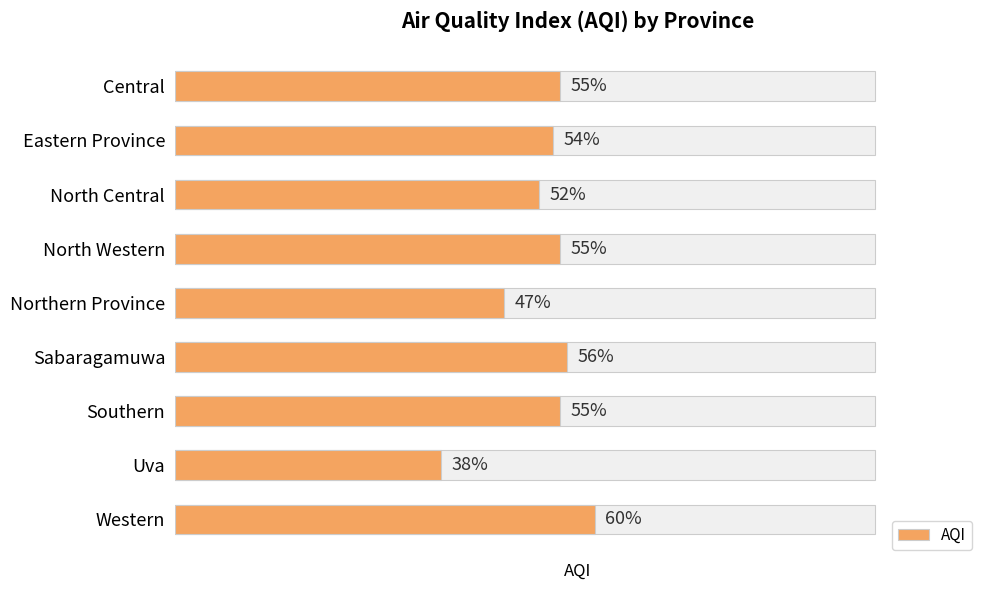

What is the smallest value displayed?

38